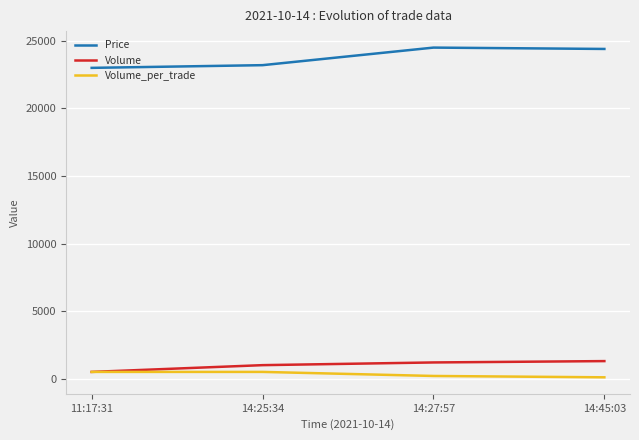

What is the lowest value of the Price series?

23000